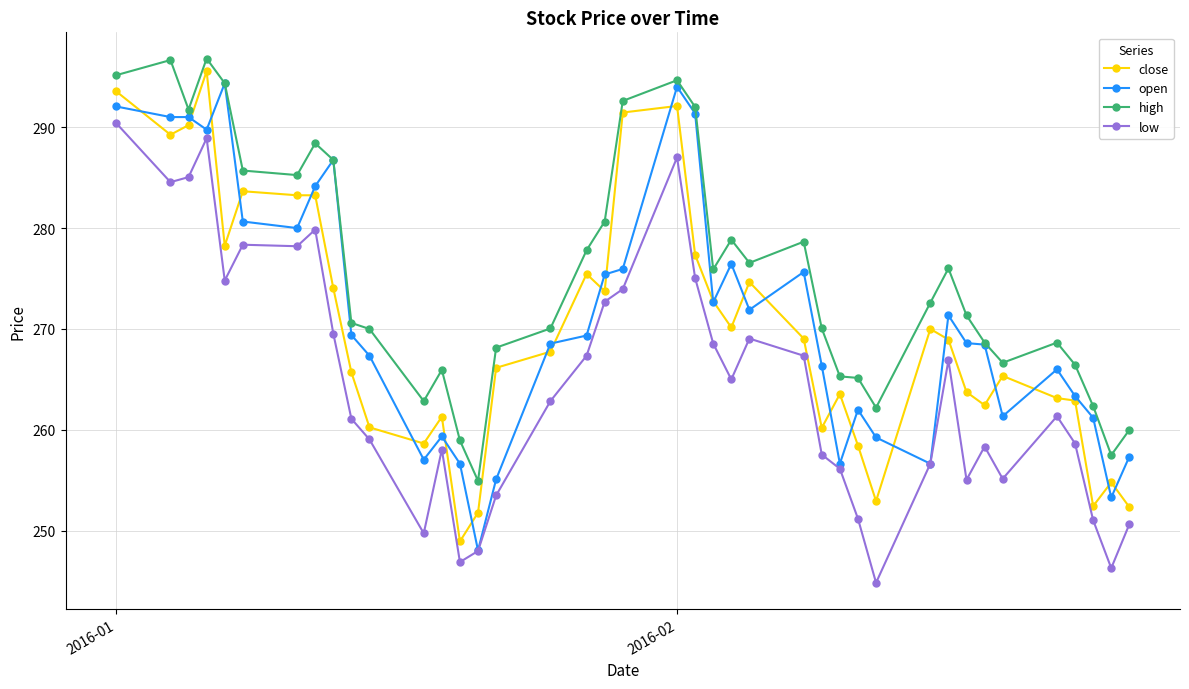

What is the maximum value for open?

294.4